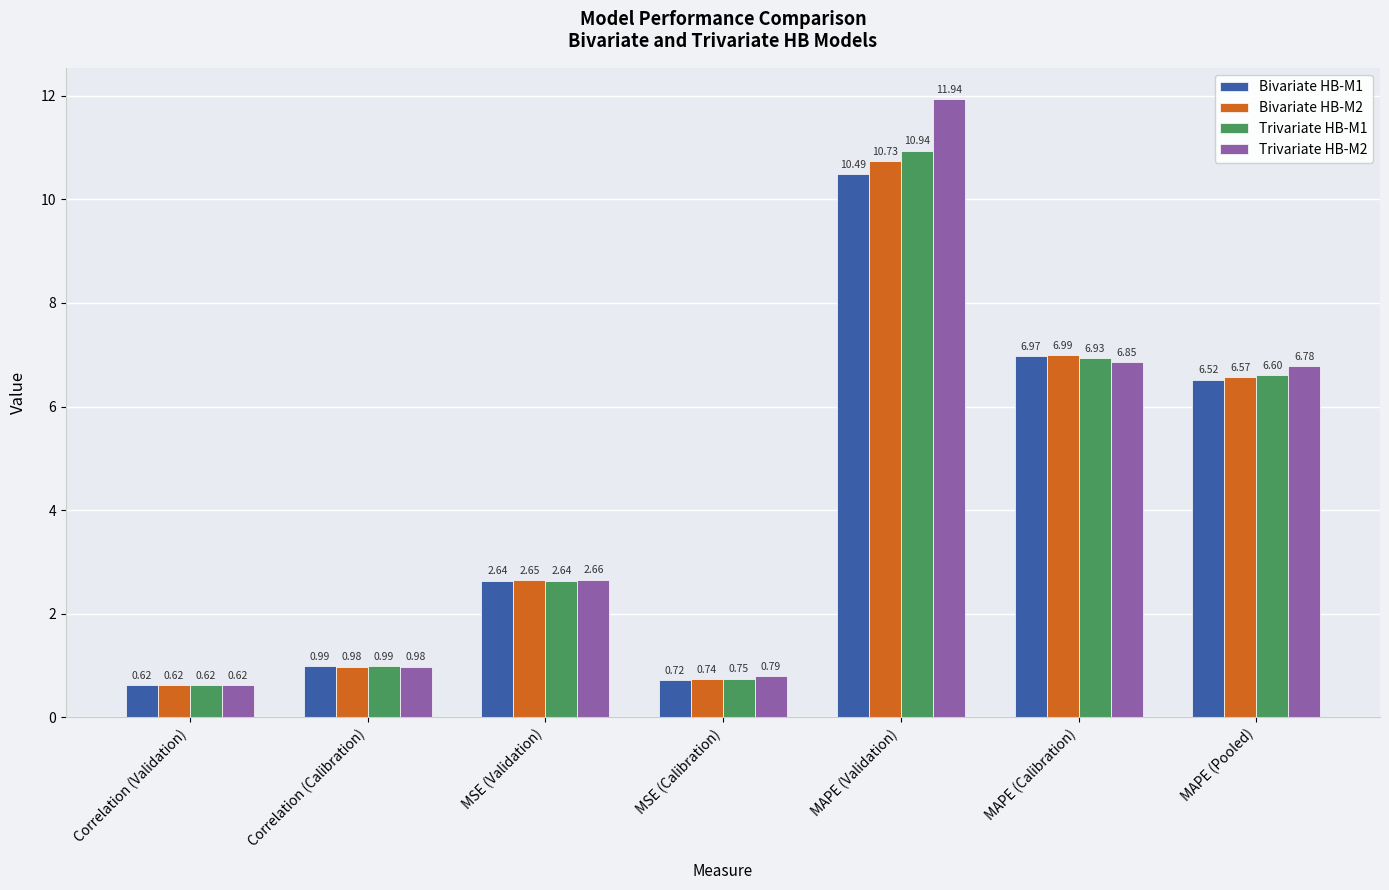

What is the label of the 4th bar from the left?

MSE (Calibration)